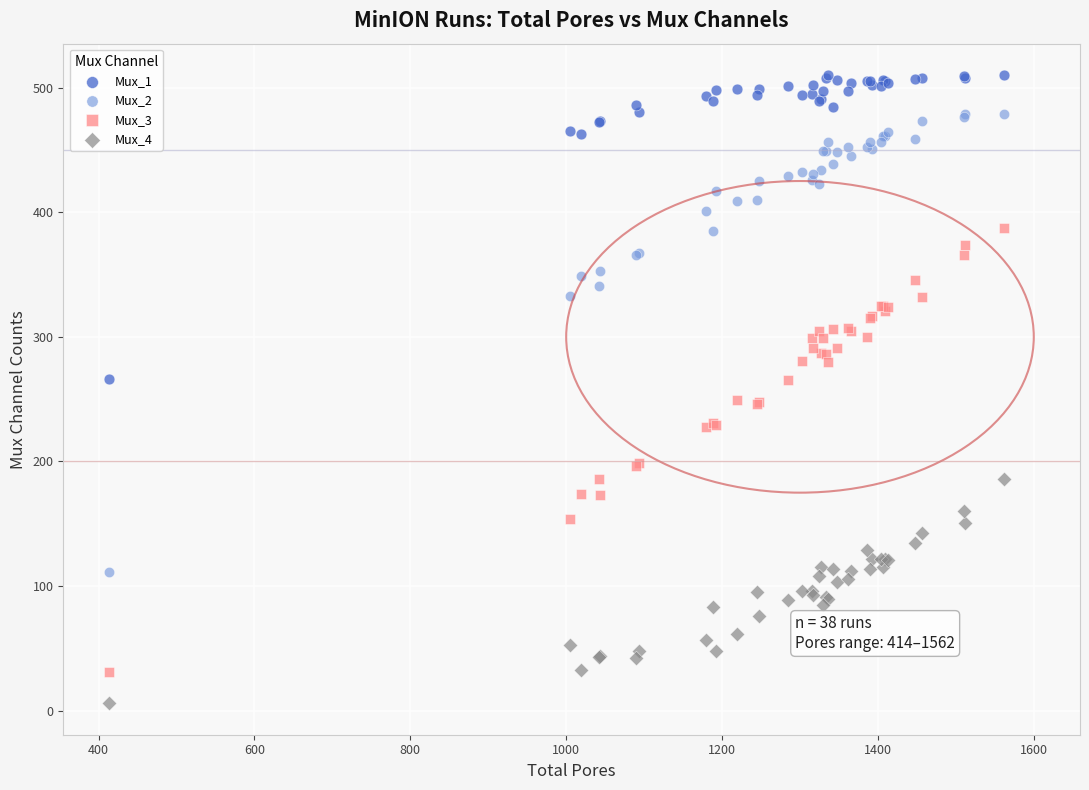

Which series has the widest spread of Y values?

Mux_2